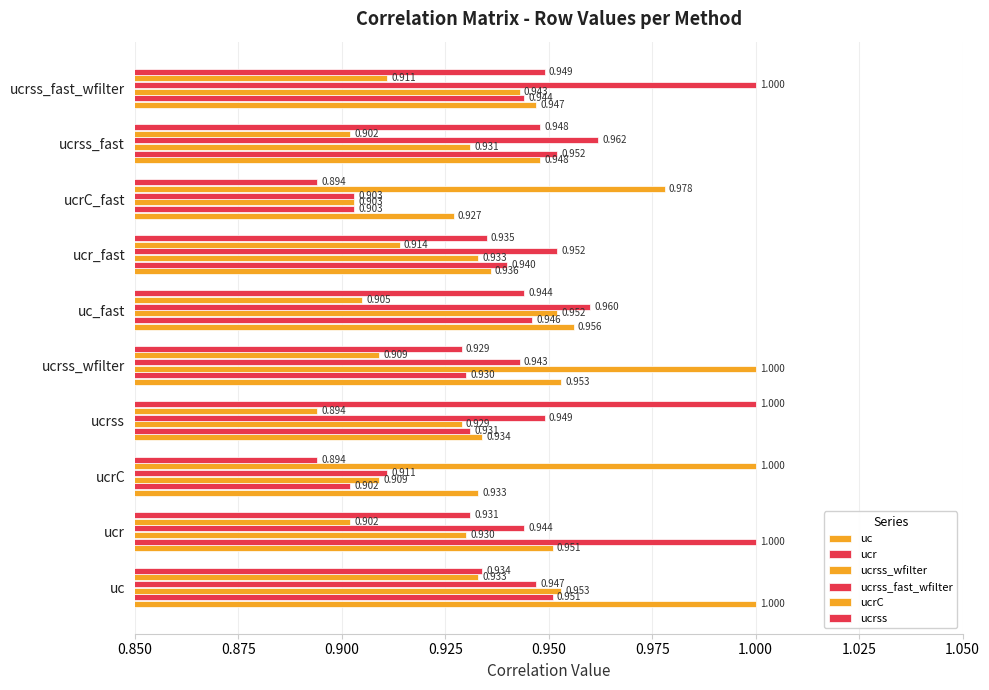

Reading right to left, transcribe all the data shown in this chart.

uc: 0.9	0.9	0.9	0.9	1.0	1.0	0.9	0.9	1.0	1.0
ucr: 0.9	1.0	0.9	0.9	0.9	0.9	0.9	0.9	1.0	1.0
ucrss_wfilter: 0.9	0.9	0.9	0.9	1.0	1.0	0.9	0.9	0.9	1.0
ucrss_fast_wfilter: 1.0	1.0	0.9	1.0	1.0	0.9	0.9	0.9	0.9	0.9
ucrC: 0.9	0.9	1.0	0.9	0.9	0.9	0.9	1.0	0.9	0.9
ucrss: 0.9	0.9	0.9	0.9	0.9	0.9	1.0	0.9	0.9	0.9